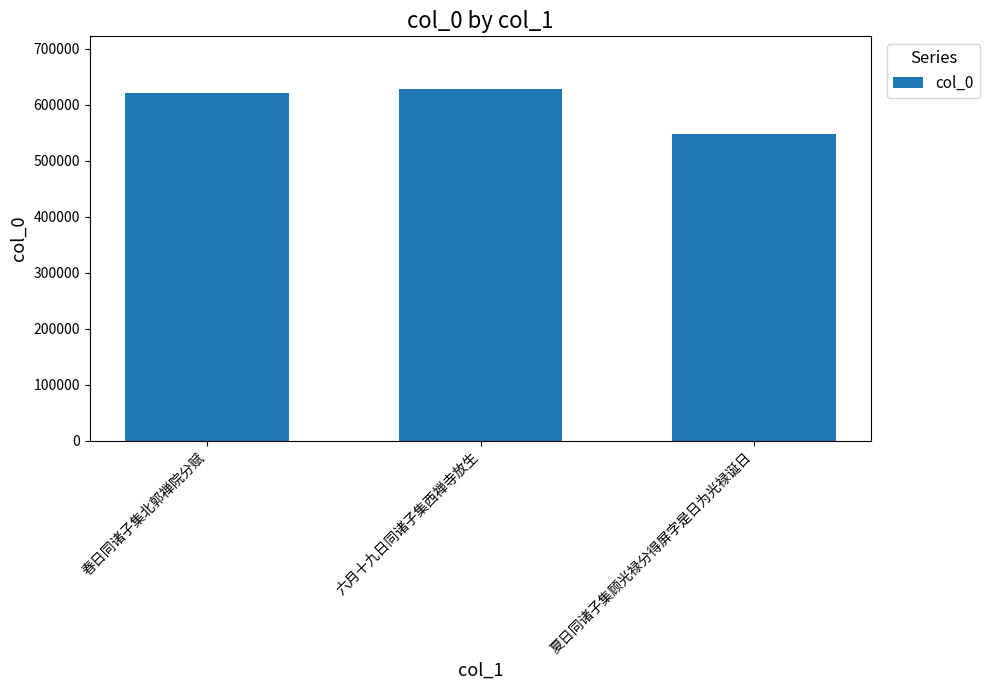

Does the chart contain stacked bars?

No